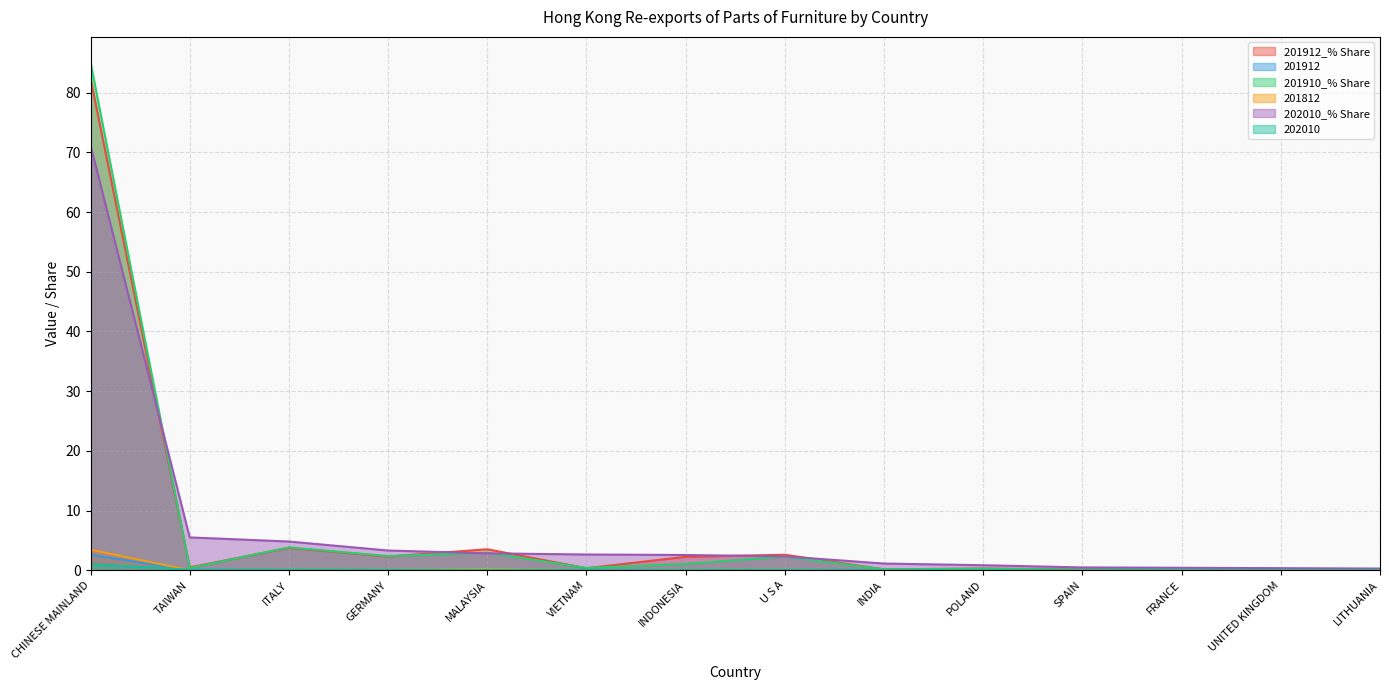

What position from the right is VIETNAM?

9